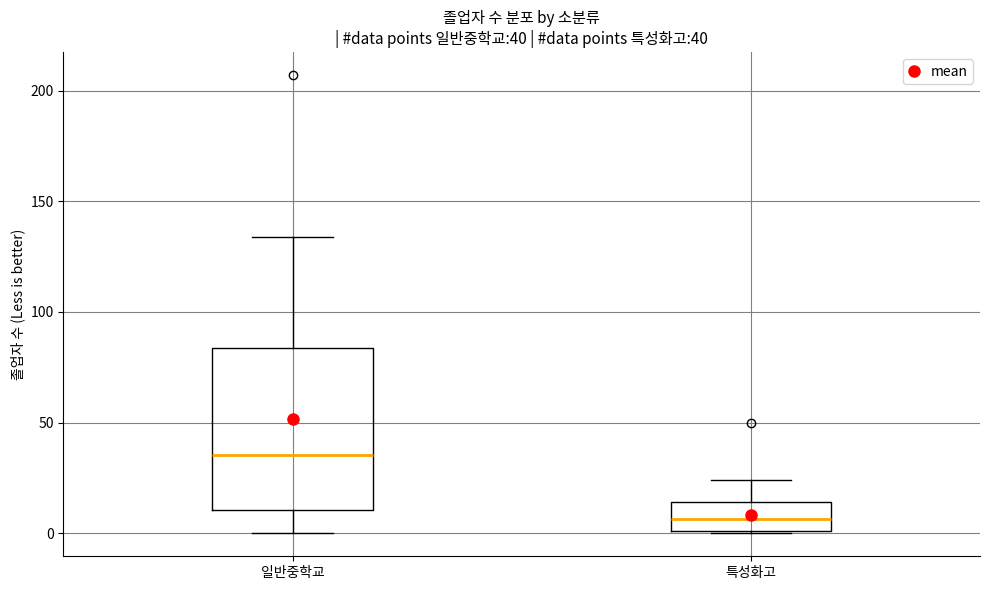

Comparing the boxes themselves (not the whiskers), which one is the tallest?

일반중학교